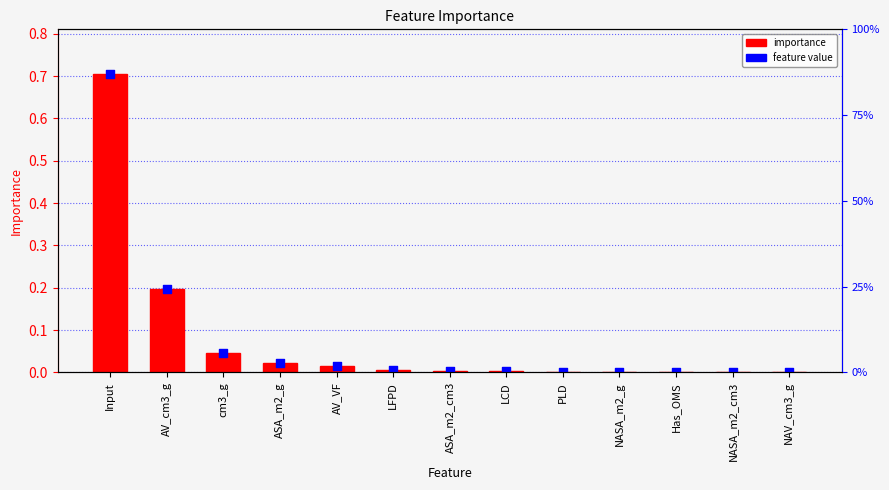

Which series has the largest total across all categories?

importance